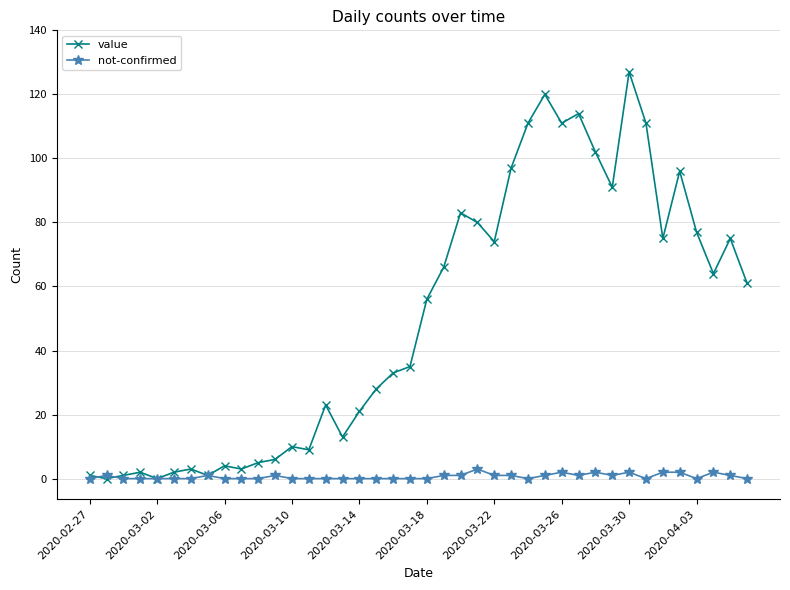

Which series has the widest spread of values?

value